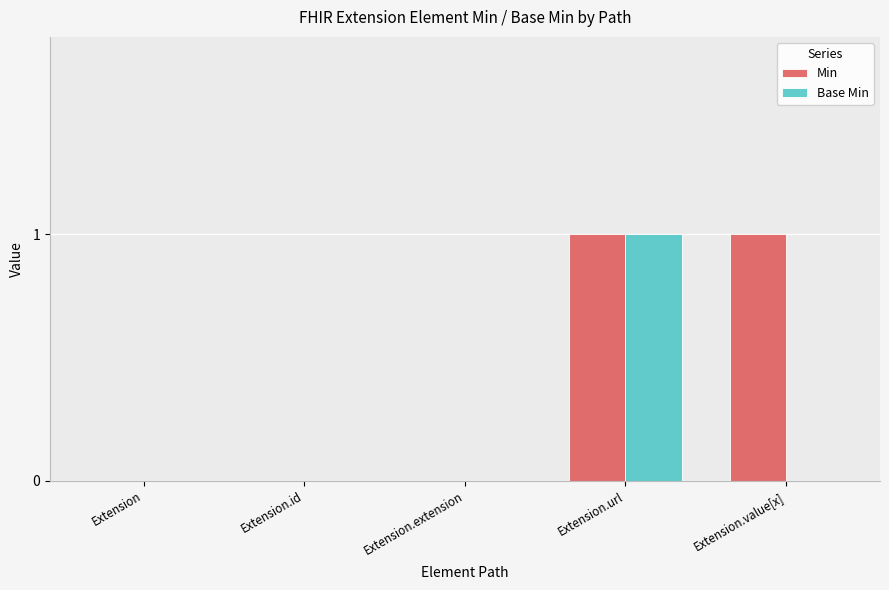

At which category is the sum across all series the highest?

Extension.url